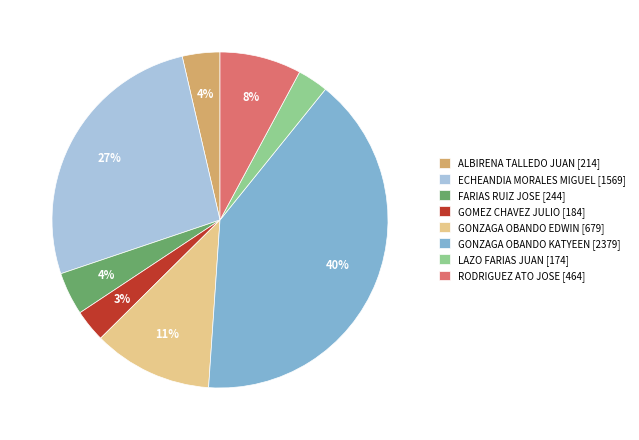

What percentage is the LAZO FARIAS JUAN slice, to the nearest percent?

3%